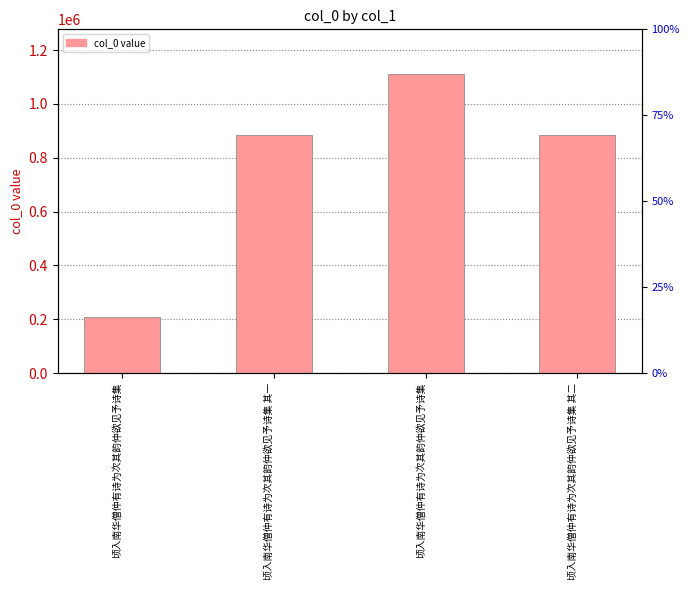

Are the bars grouped side by side (vs. stacked)?

No